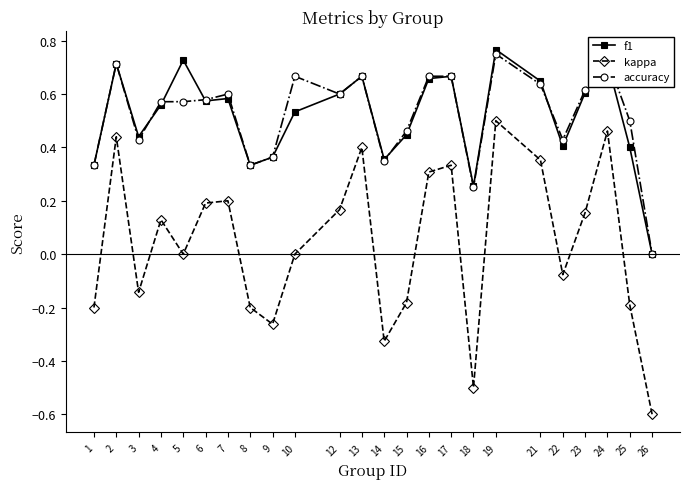

True or false: f1 has more than 2 interior local peaks.

True